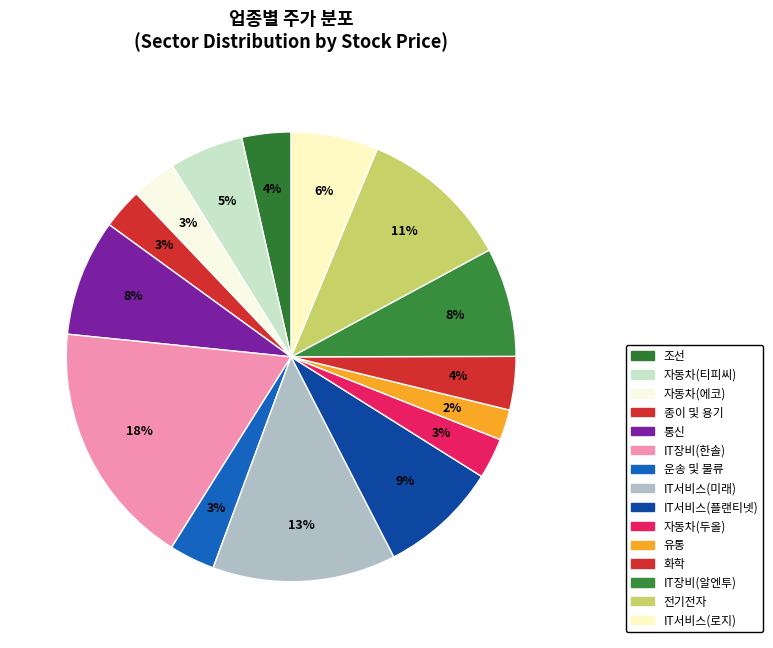

Does 운송 및 물류 account for over 50% of the chart?

No